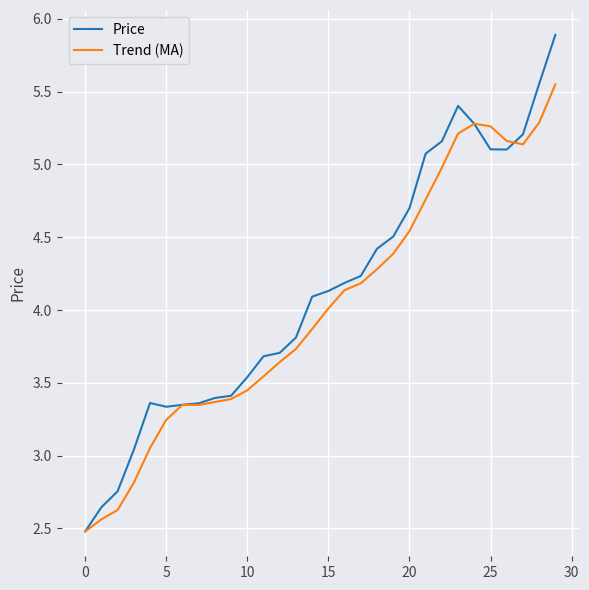

List the series in order of their peak value, lowest first.

Trend (MA), Price